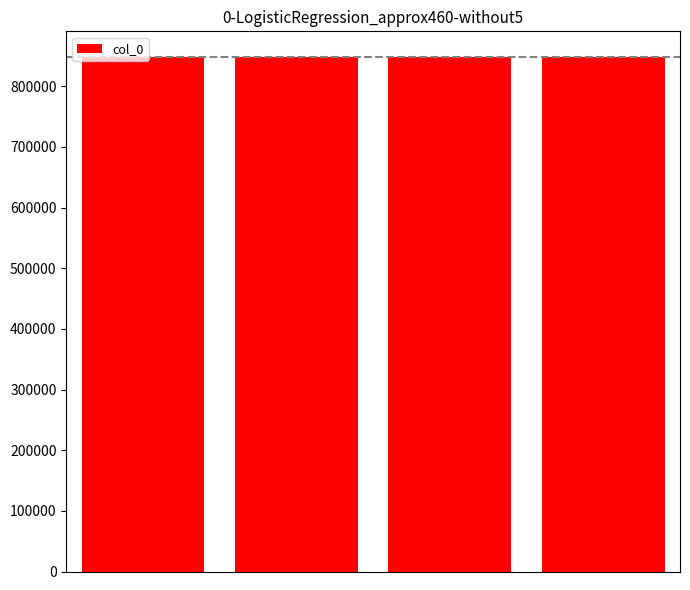

What is the maximum value shown in the chart?

848080